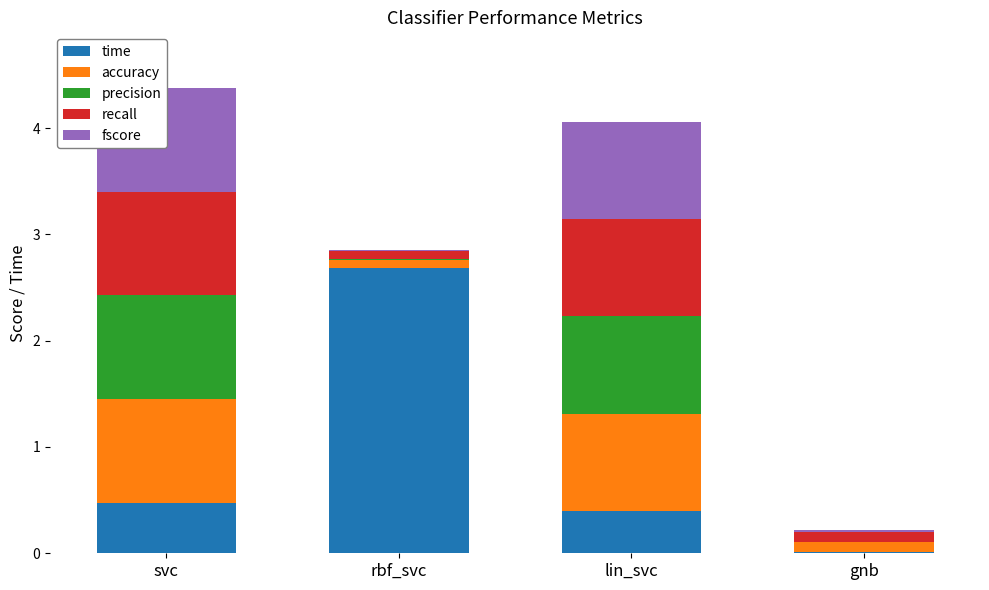

At how many categories does at least one series exceed 0?

4